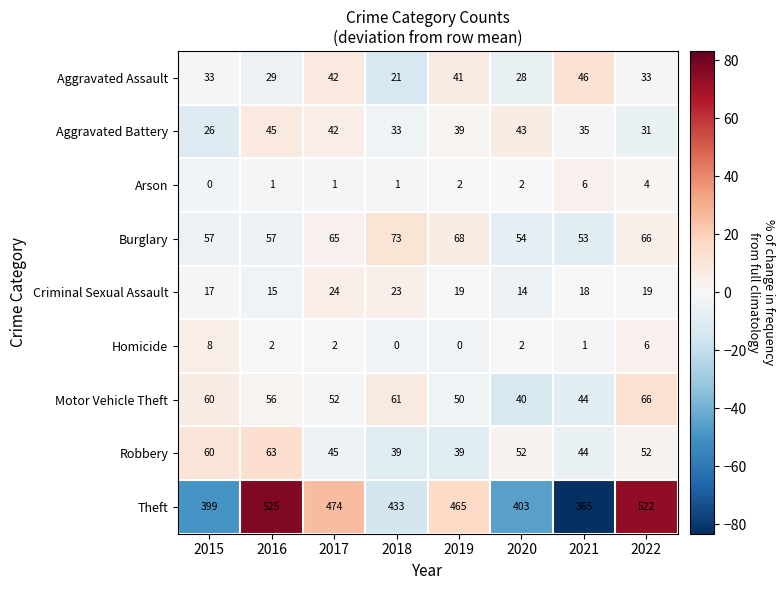

What is the sum of the Aggravated Battery values at 2017 and 2019?

81